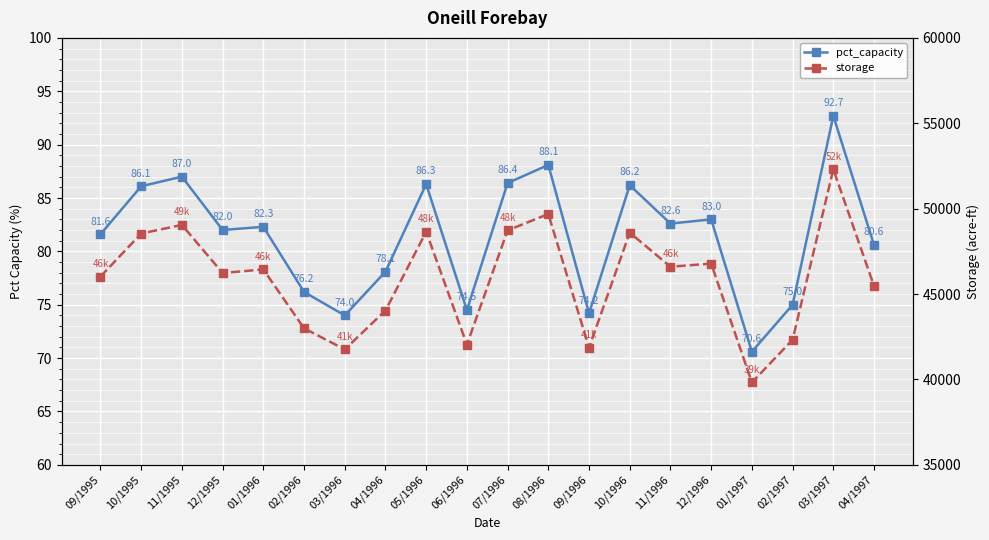

The pct_capacity series shows 106.7 at 09/1996. True or false?

False